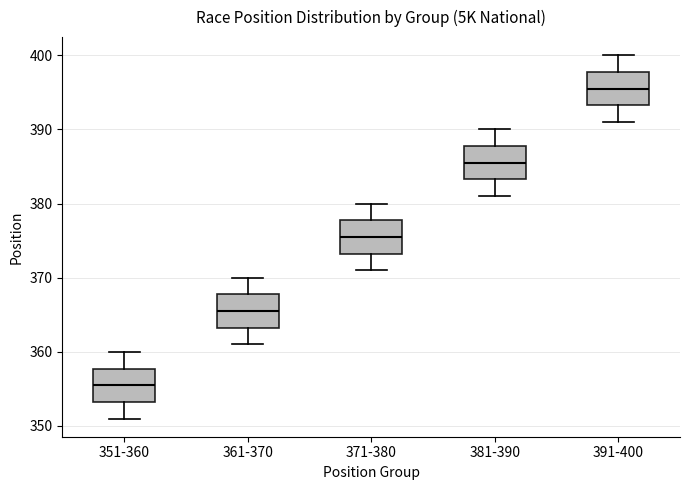

Reading left to right, transcribe this box plot: for each box, give where its median line is, the range the box spans, and where its two whiskers end, as read against the y-axis. The values are not printed on the chart, so give them approximately, as read against the axis.

351-360: median 356, box 353 to 358, whiskers 351 to 360
361-370: median 366, box 363 to 368, whiskers 361 to 370
371-380: median 376, box 373 to 378, whiskers 371 to 380
381-390: median 386, box 383 to 388, whiskers 381 to 390
391-400: median 396, box 393 to 398, whiskers 391 to 400